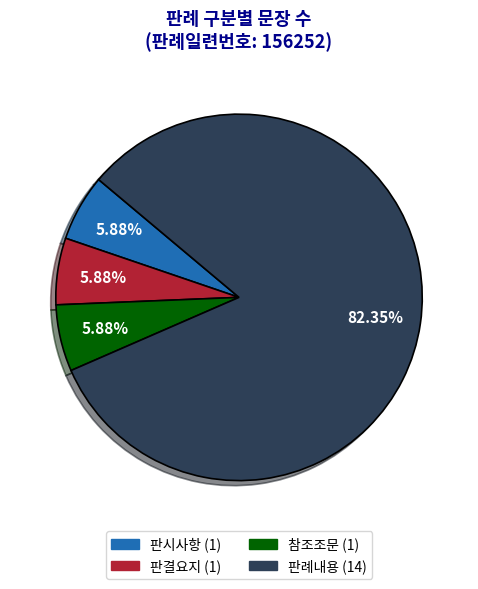

Is there any slice that represents more than half of the pie?

Yes